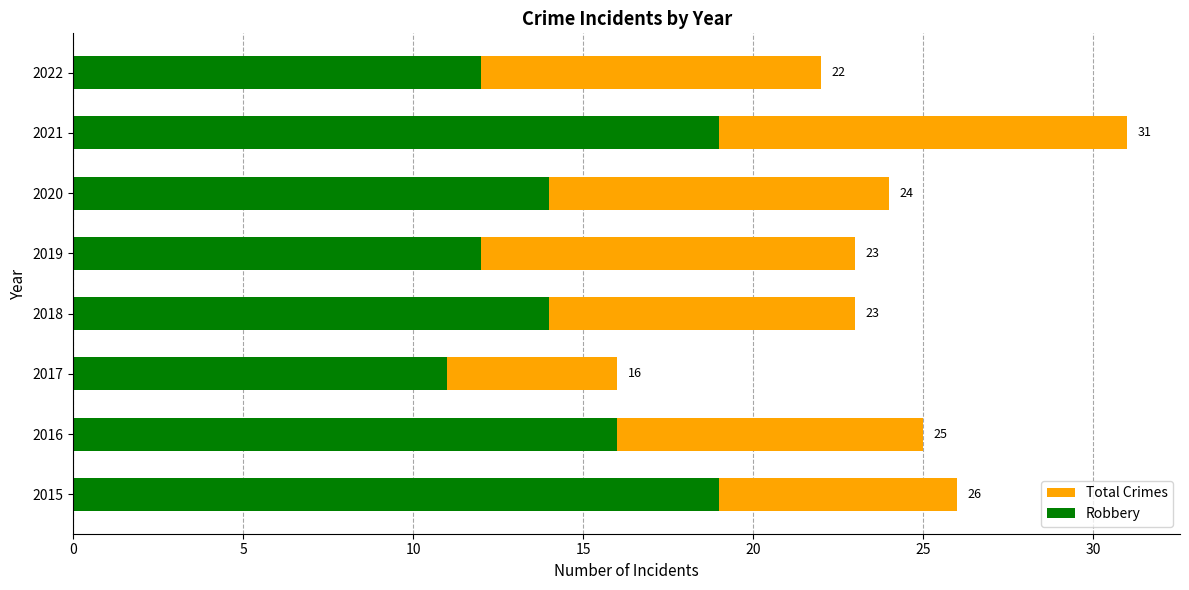

How many groups of bars are there?

8